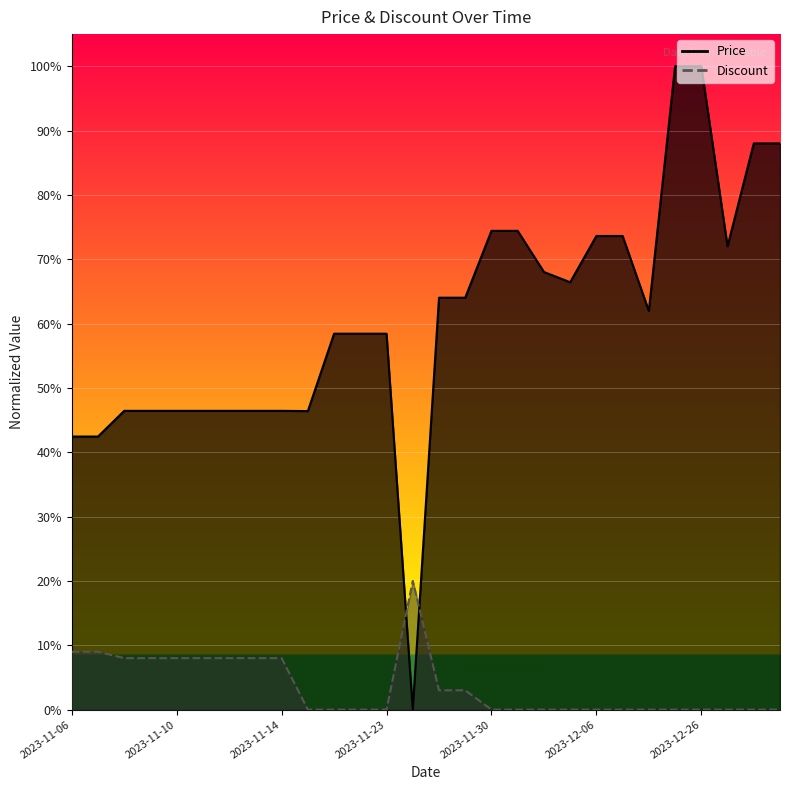

Reading left to right, list all the values displayed in this chart.

Price: 0.4	0.4	0.5	0.5	0.5	0.5	0.5	0.5	0.5	0.5	0.6	0.6	0.6	0.0	0.6	0.6	0.7	0.7	0.7	0.7	0.7	0.7	0.6	1.0	1.0	0.7	0.9	0.9
Discount: 0.1	0.1	0.1	0.1	0.1	0.1	0.1	0.1	0.1	0.0	0.0	0.0	0.0	0.2	0.0	0.0	0.0	0.0	0.0	0.0	0.0	0.0	0.0	0.0	0.0	0.0	0.0	0.0